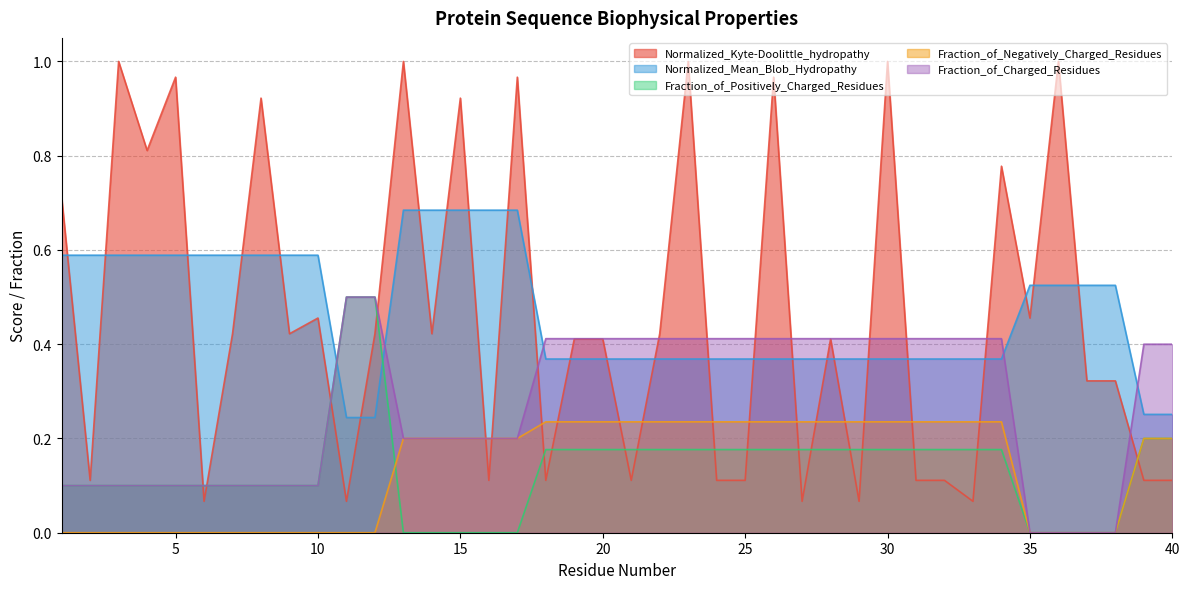

Reading left to right, extract all data points from this chart.

Normalized_Kyte-Doolittle_hydropathy: 0.7	0.1	1.0	0.8	1.0	0.1	0.4	0.9	0.4	0.5	0.1	0.4	1.0	0.4	0.9	0.1	1.0	0.1	0.4	0.4	0.1	0.4	1.0	0.1	0.1	1.0	0.1	0.4	0.1	1.0	0.1	0.1	0.1	0.8	0.5	1.0	0.3	0.3	0.1	0.1
Normalized_Mean_Blob_Hydropathy: 0.6	0.6	0.6	0.6	0.6	0.6	0.6	0.6	0.6	0.6	0.2	0.2	0.7	0.7	0.7	0.7	0.7	0.4	0.4	0.4	0.4	0.4	0.4	0.4	0.4	0.4	0.4	0.4	0.4	0.4	0.4	0.4	0.4	0.4	0.5	0.5	0.5	0.5	0.3	0.3
Fraction_of_Positively_Charged_Residues: 0.1	0.1	0.1	0.1	0.1	0.1	0.1	0.1	0.1	0.1	0.5	0.5	0.0	0.0	0.0	0.0	0.0	0.2	0.2	0.2	0.2	0.2	0.2	0.2	0.2	0.2	0.2	0.2	0.2	0.2	0.2	0.2	0.2	0.2	0.0	0.0	0.0	0.0	0.2	0.2
Fraction_of_Negatively_Charged_Residues: 0.0	0.0	0.0	0.0	0.0	0.0	0.0	0.0	0.0	0.0	0.0	0.0	0.2	0.2	0.2	0.2	0.2	0.2	0.2	0.2	0.2	0.2	0.2	0.2	0.2	0.2	0.2	0.2	0.2	0.2	0.2	0.2	0.2	0.2	0.0	0.0	0.0	0.0	0.2	0.2
Fraction_of_Charged_Residues: 0.1	0.1	0.1	0.1	0.1	0.1	0.1	0.1	0.1	0.1	0.5	0.5	0.2	0.2	0.2	0.2	0.2	0.4	0.4	0.4	0.4	0.4	0.4	0.4	0.4	0.4	0.4	0.4	0.4	0.4	0.4	0.4	0.4	0.4	0.0	0.0	0.0	0.0	0.4	0.4